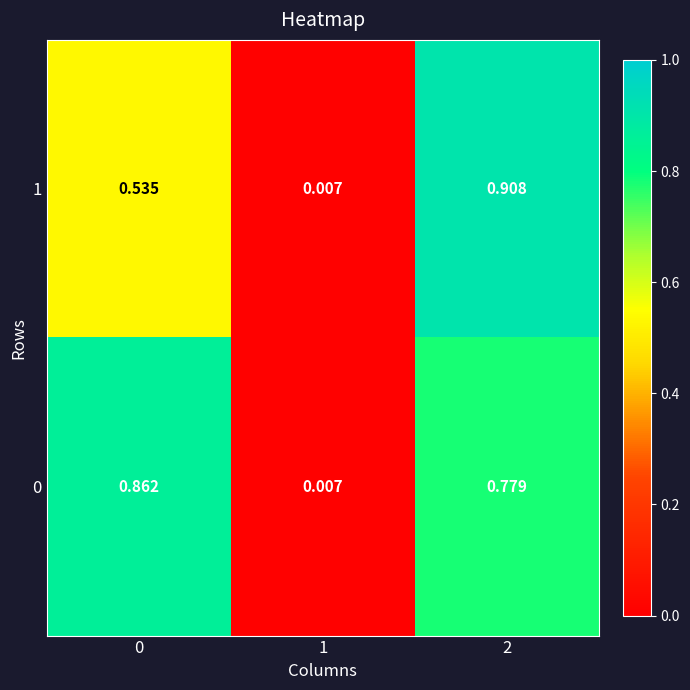

Is the value of 1 at 2 greater than the value of 0 at 1?

Yes